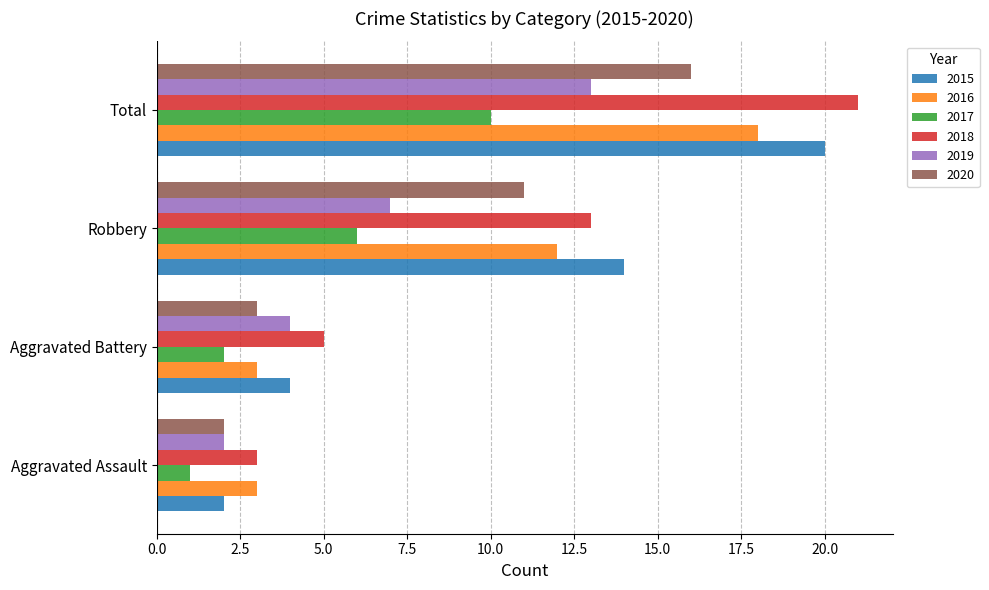

Rank the series by their maximum value, from lowest to highest.

2017, 2019, 2020, 2016, 2015, 2018